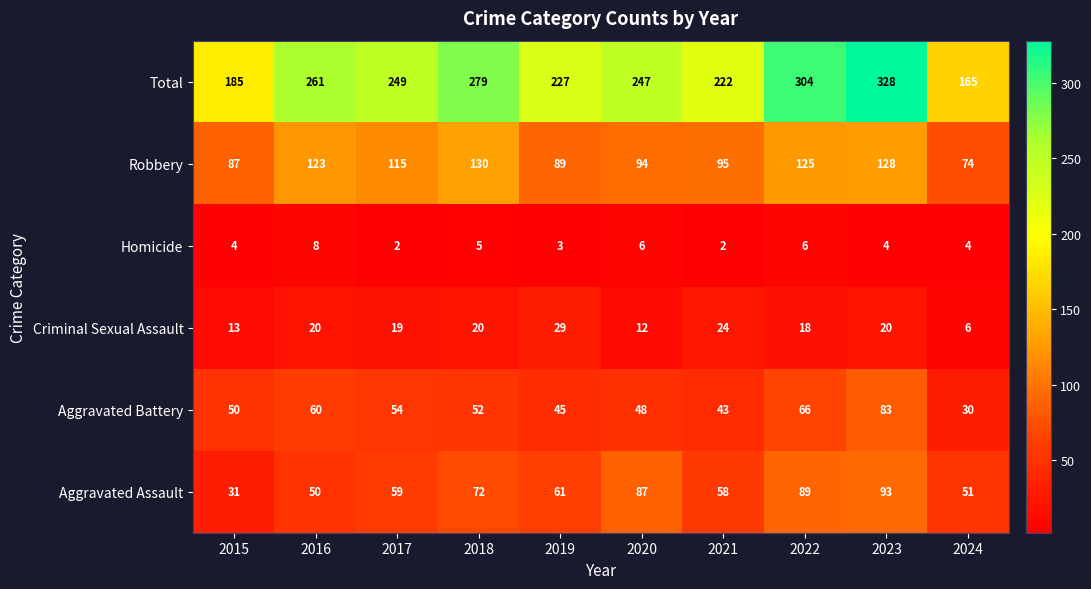

Rank the series at 2019 from highest to lowest value.

Total, Robbery, Aggravated Assault, Aggravated Battery, Criminal Sexual Assault, Homicide